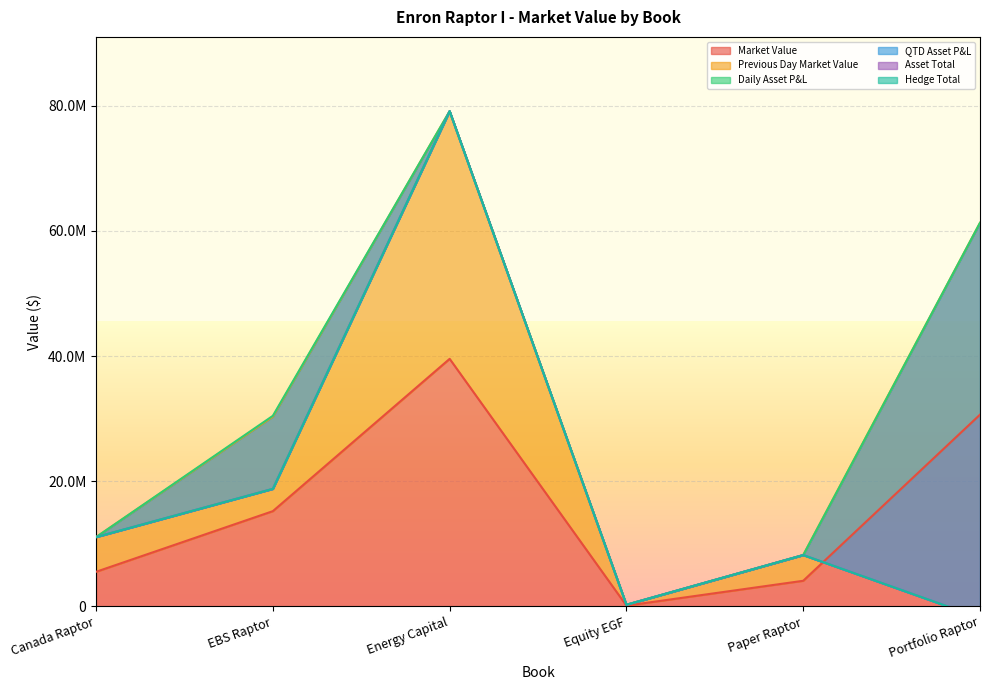

True or false: Market Value has a value of 66114854.5 at Energy Capital.

False